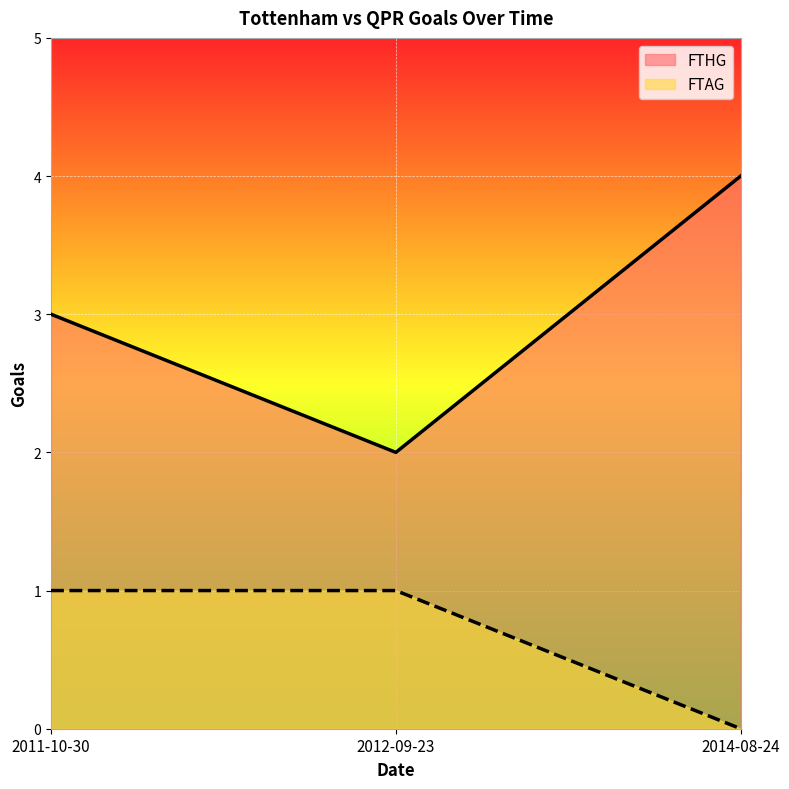

How many FTHG values are between 2 and 4?

3